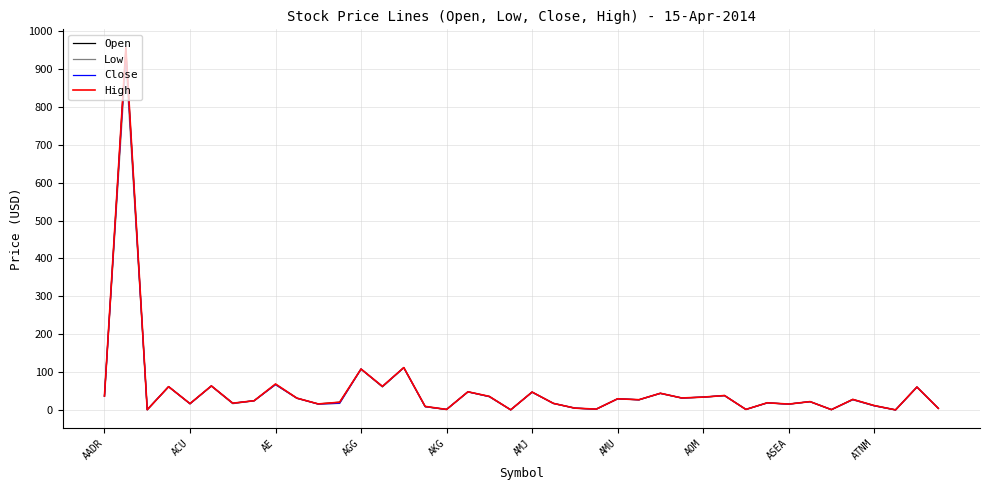

Which series has the largest range (max minus min)?

High